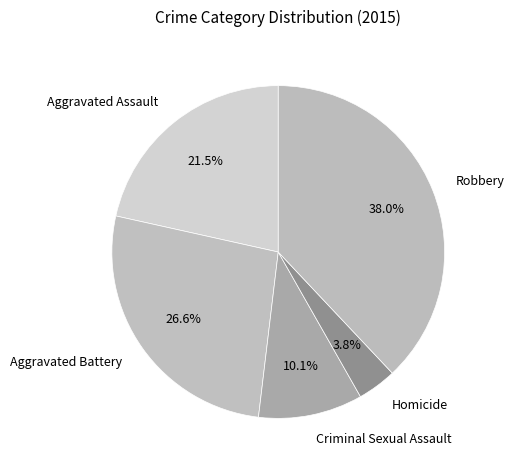

What percentage is the Homicide slice, to the nearest percent?

4%